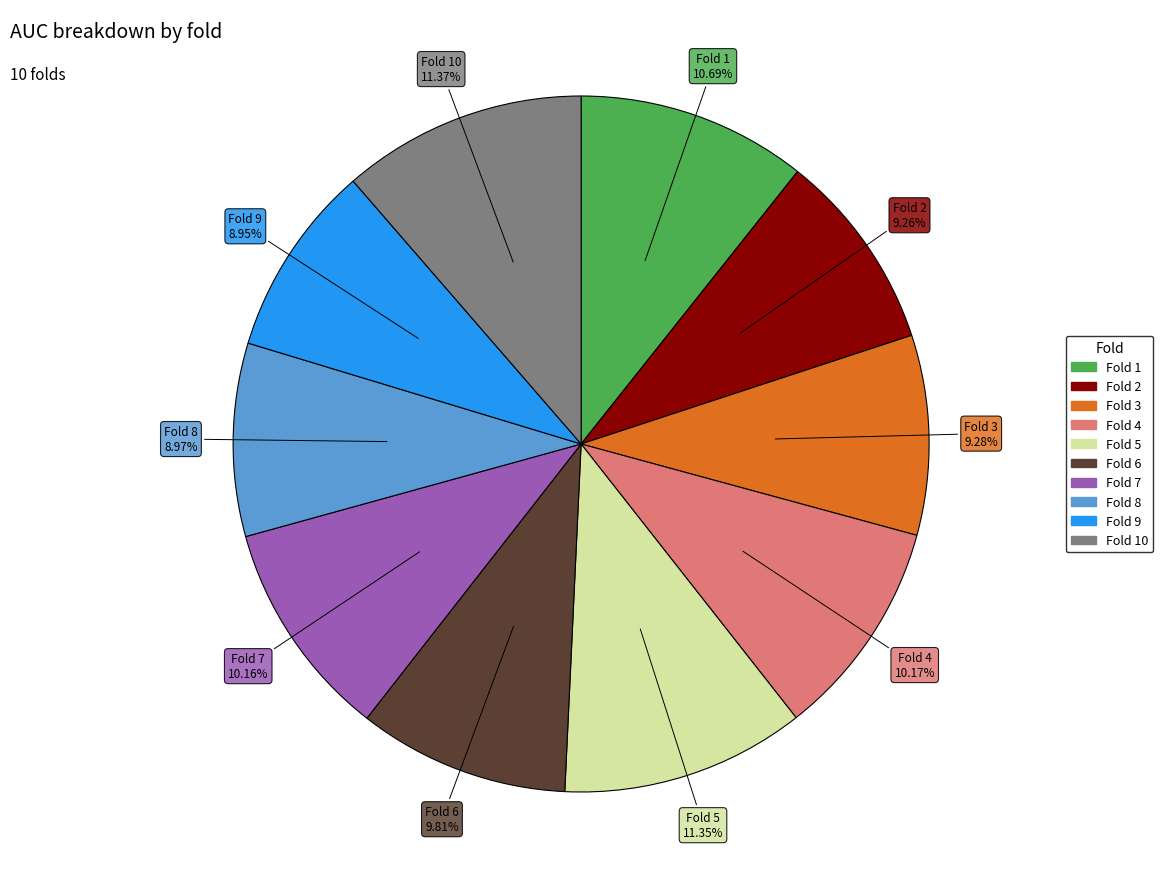

Is there a majority slice in this chart?

No